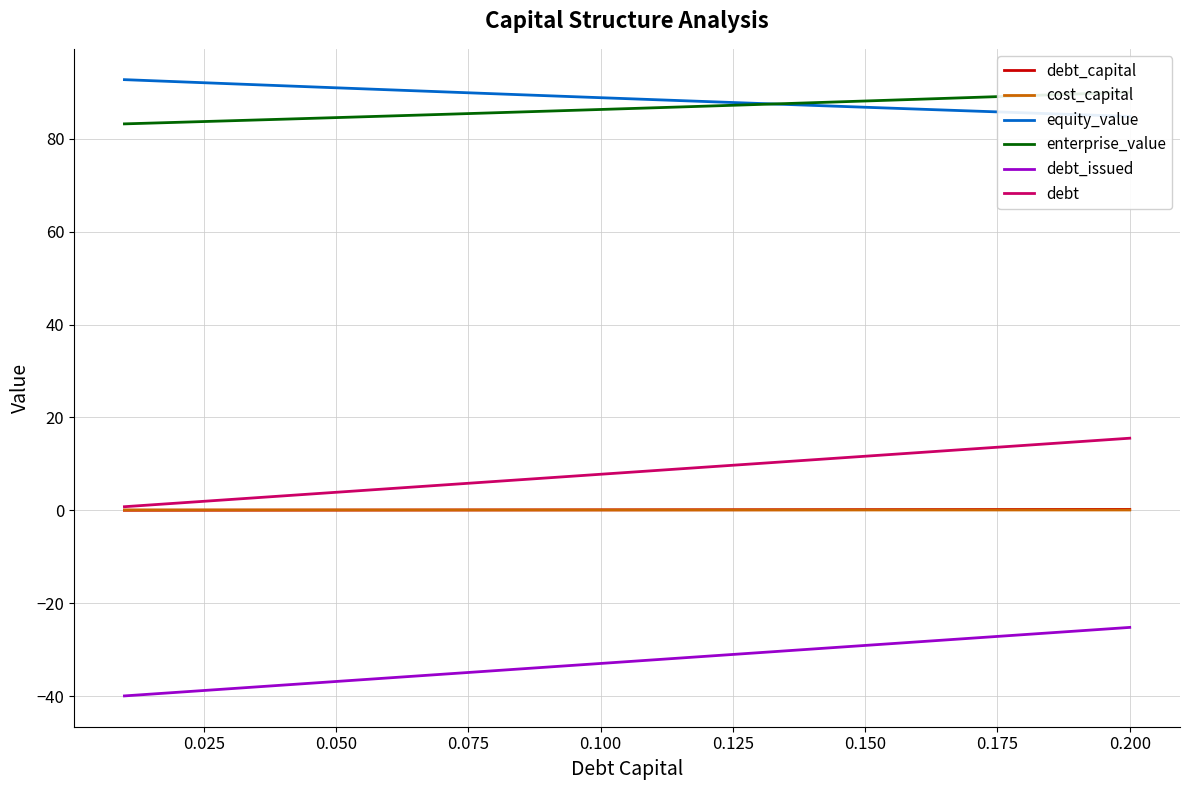

Reading left to right, extract all data points from this chart.

debt_capital: 0.0	0.0	0.0	0.0	0.1	0.1	0.1	0.1	0.1	0.1	0.1	0.1	0.1	0.1	0.1	0.2	0.2	0.2	0.2	0.2
cost_capital: 0.1	0.1	0.1	0.1	0.1	0.1	0.1	0.1	0.1	0.1	0.1	0.1	0.1	0.1	0.1	0.1	0.1	0.1	0.1	0.1
equity_value: 92.7	92.3	91.9	91.4	91.0	90.6	90.1	89.7	89.3	88.9	88.4	88.0	87.6	87.2	86.8	86.4	86.0	85.6	85.2	84.8
enterprise_value: 83.2	83.5	83.9	84.2	84.6	84.9	85.3	85.6	86.0	86.3	86.7	87.0	87.4	87.8	88.1	88.5	88.9	89.3	89.7	90.0
debt_issued: -40.0	-39.2	-38.4	-37.6	-36.9	-36.1	-35.3	-34.5	-33.8	-33.0	-32.2	-31.4	-30.6	-29.9	-29.1	-28.3	-27.5	-26.8	-26.0	-25.2
debt: 0.8	1.6	2.3	3.1	3.9	4.7	5.4	6.2	7.0	7.8	8.5	9.3	10.1	10.9	11.6	12.4	13.2	14.0	14.8	15.5